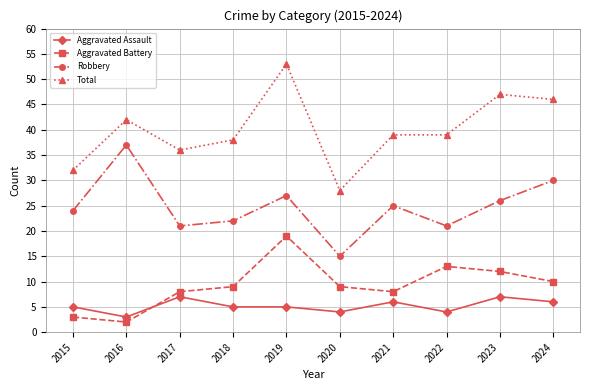

At which label does Robbery reach its peak?

2016